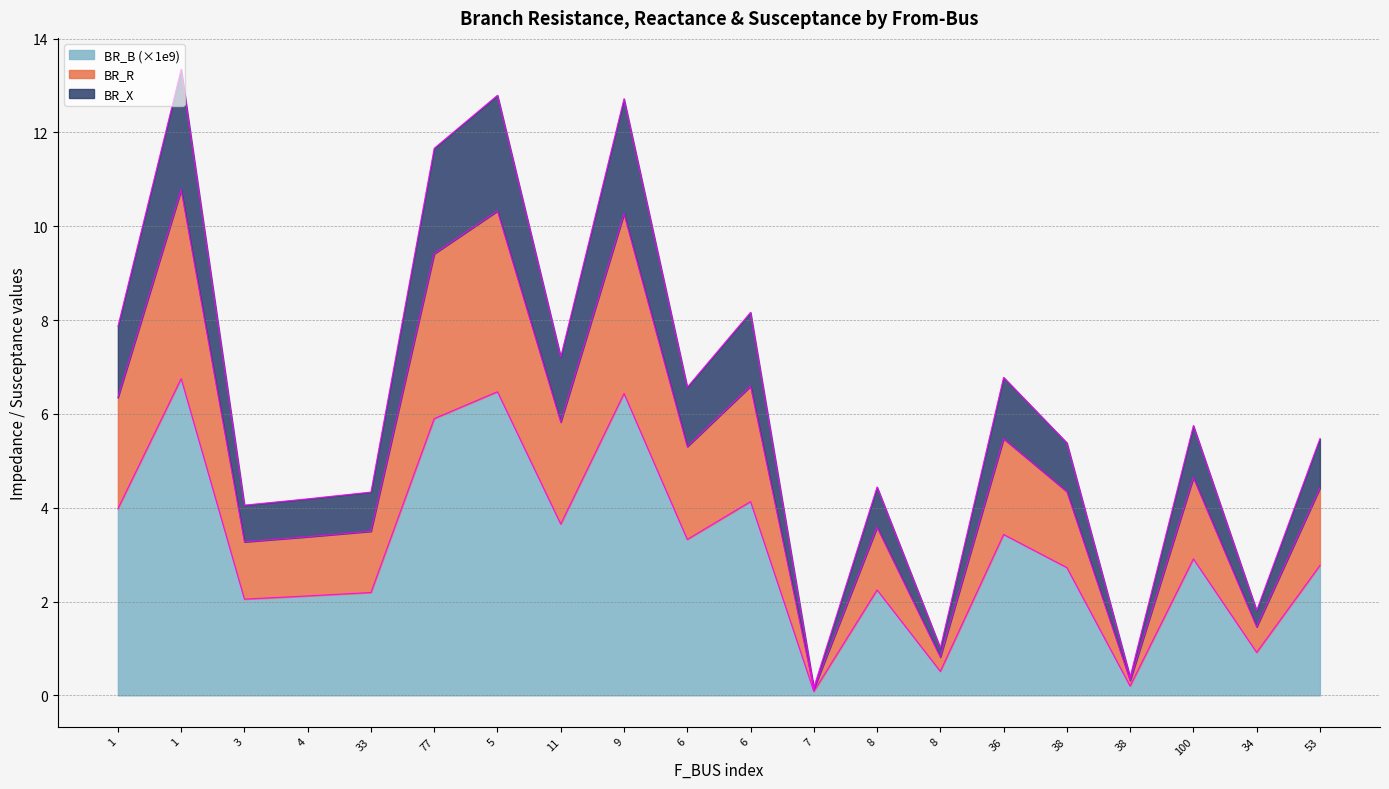

True or false: BR_B_scaled and BR_X intersect in this chart.

False